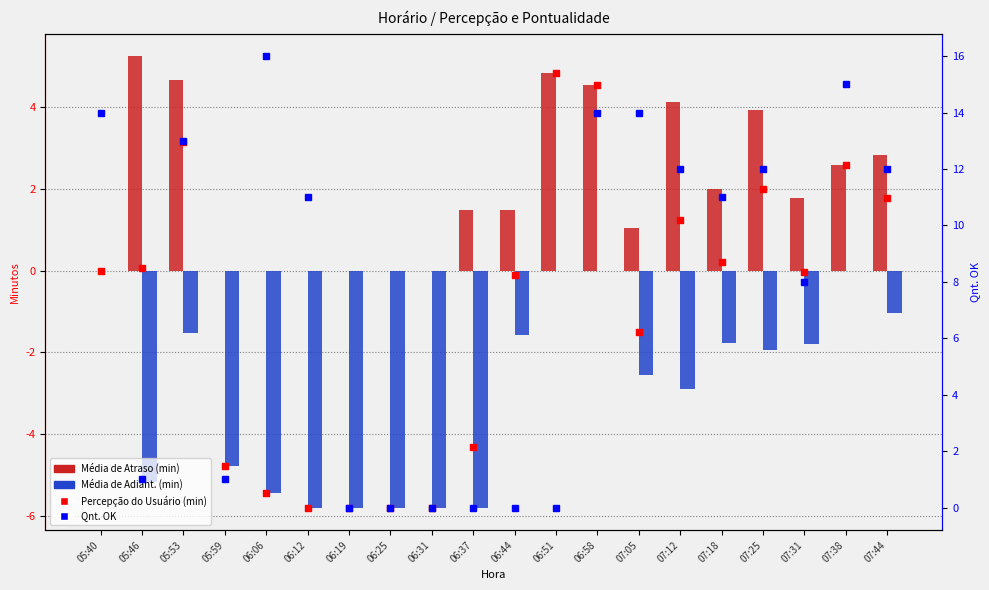

What is the total value across all series at 05:53?

19.3